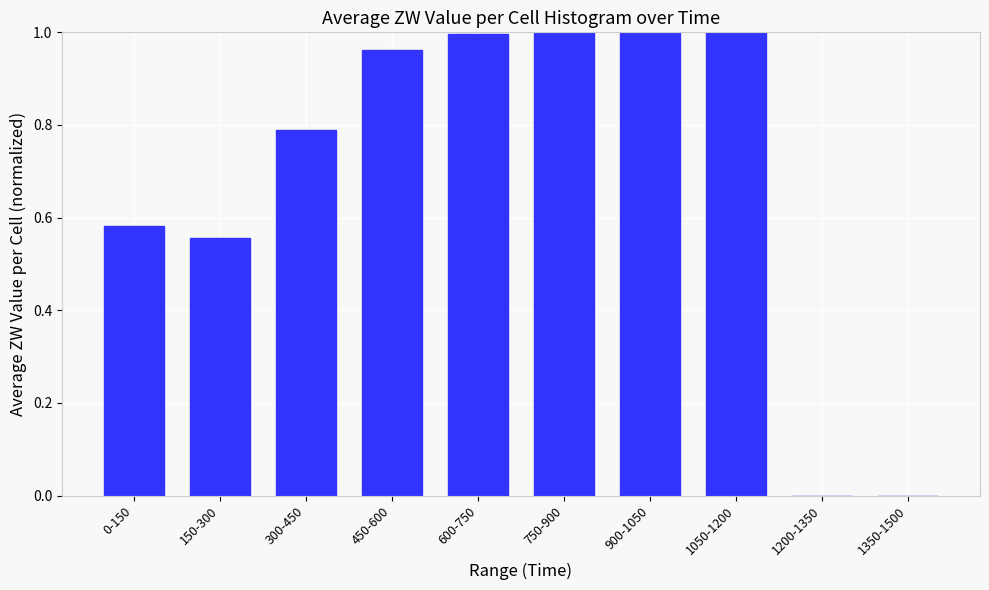

The value at 1200-1350 is -0.6. True or false?

False